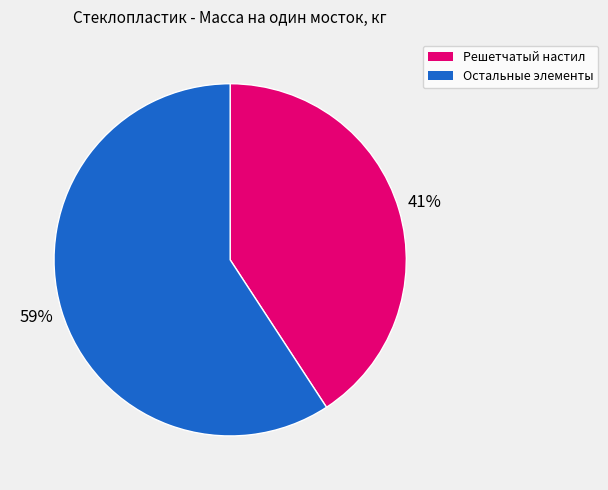

To the nearest percent, what is the average slice percentage?

50%